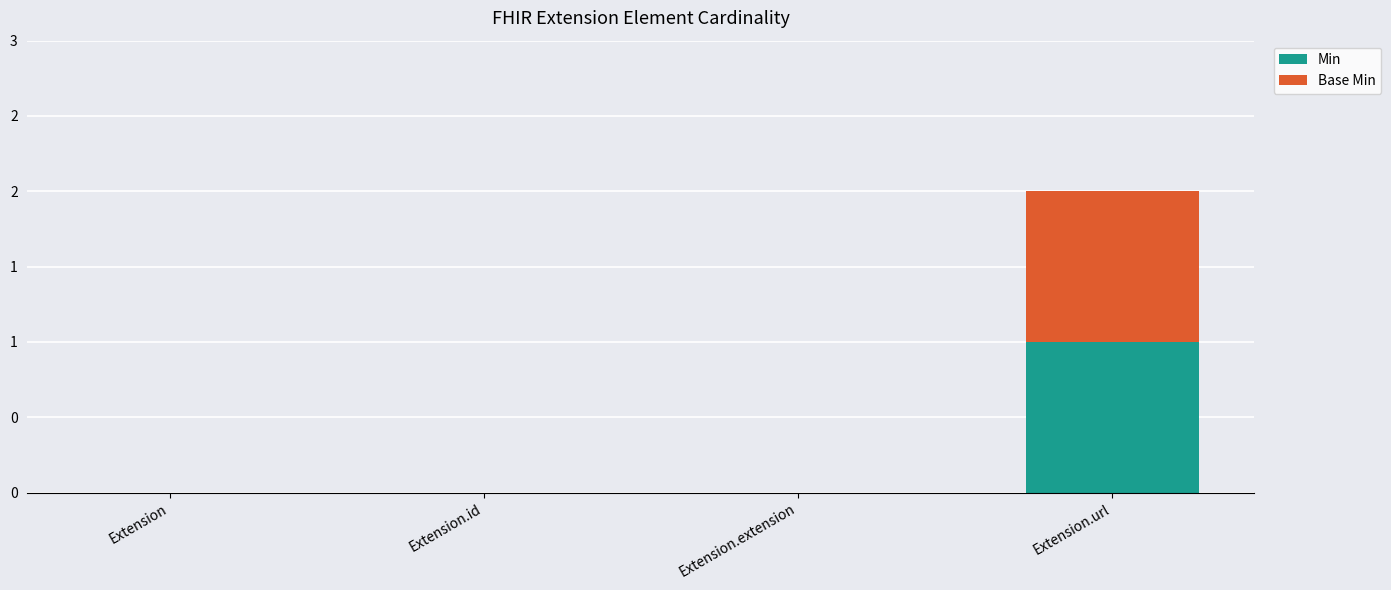

What are all the series names shown in the legend?

Min, Base Min